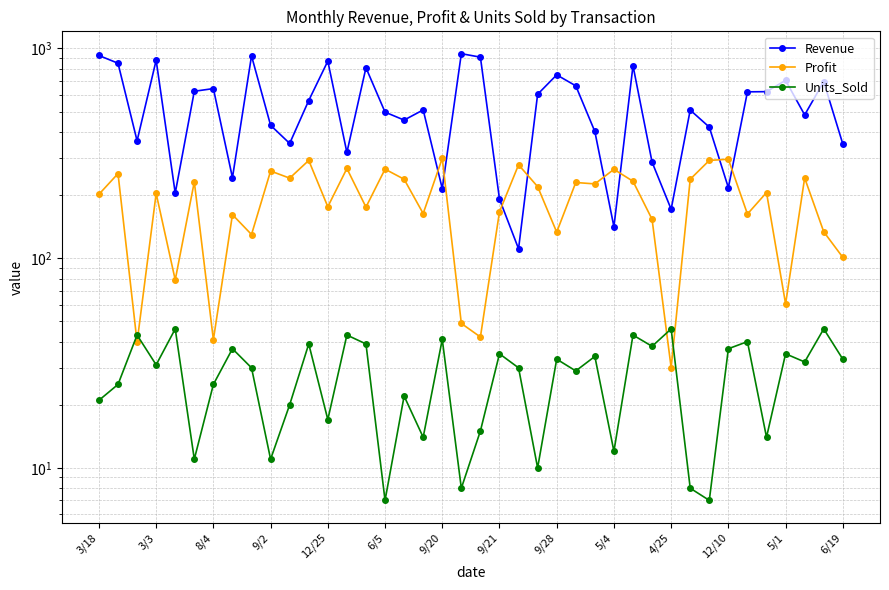

Does the chart have visible grid lines?

Yes